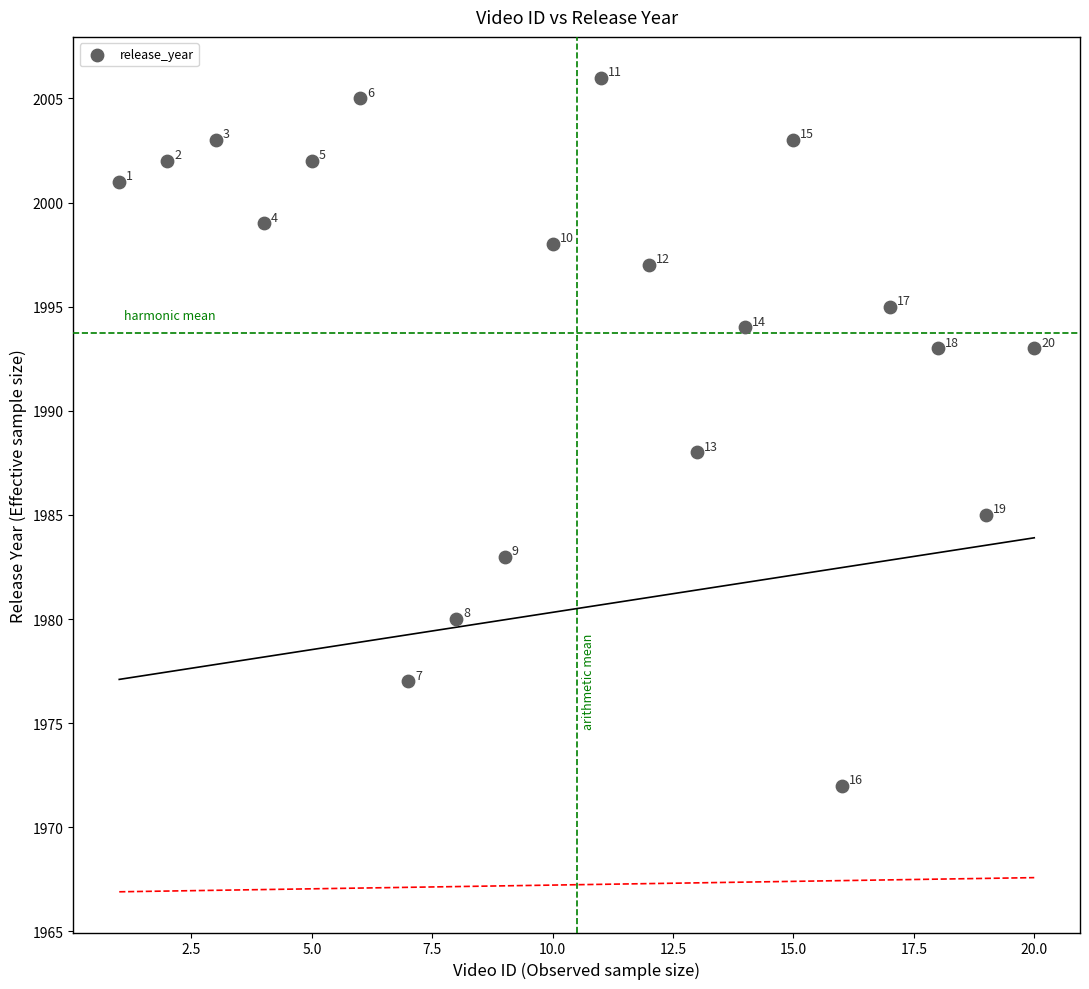

What is the range of Y values (max minus min)?

34